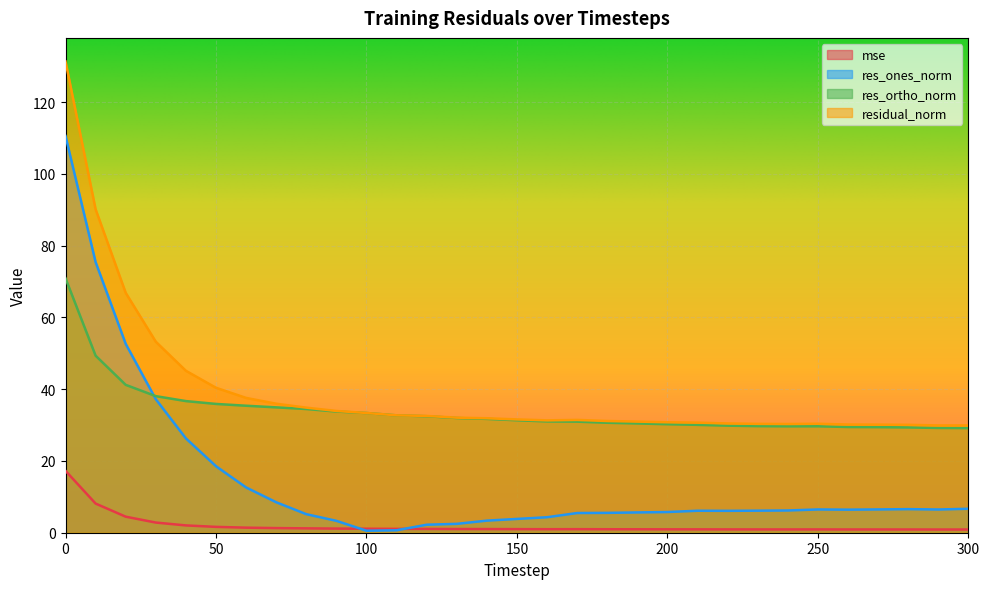

Where is the first local maximum for mse?

170